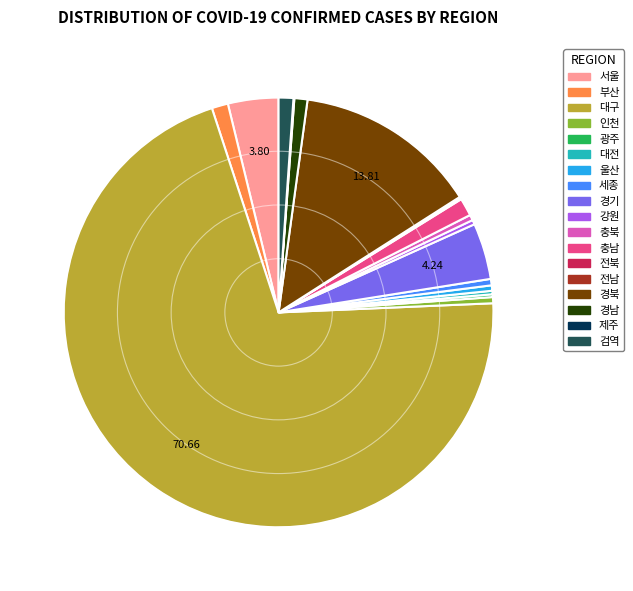

What is the largest slice in the pie chart?

대구